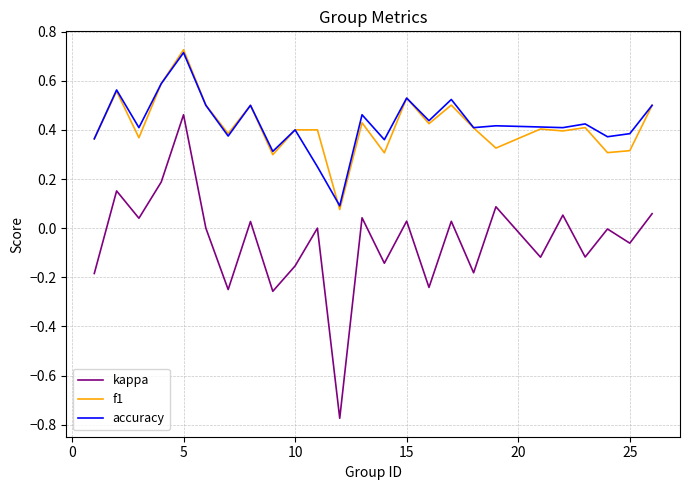

True or false: kappa and accuracy cross at least once.

False